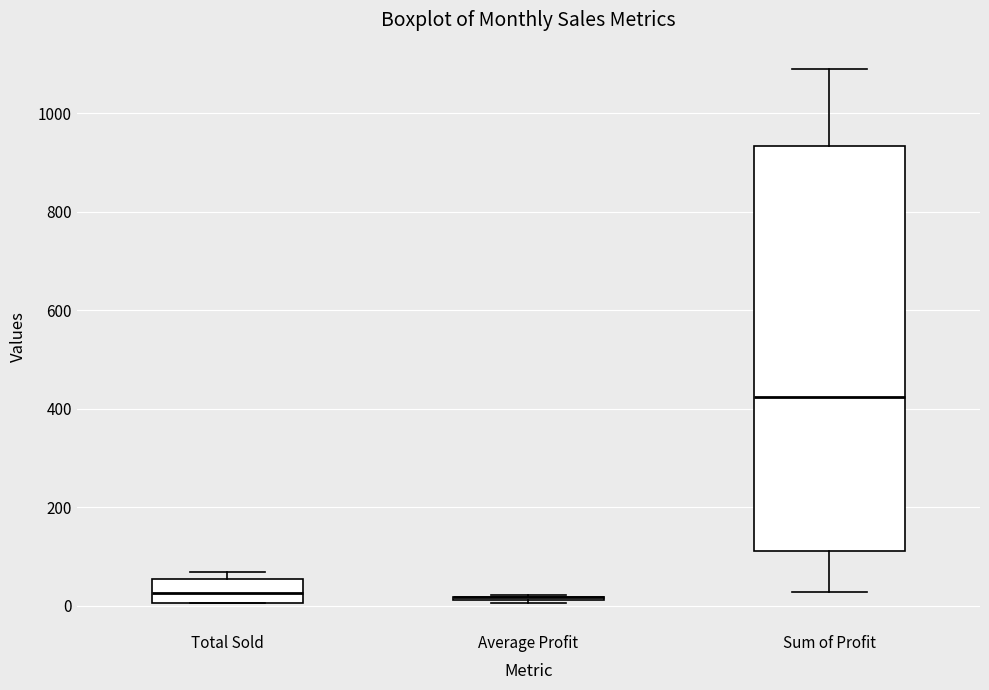

Where does the upper whisker of the box for Sum of Profit end on the y-axis? The values are not printed on the chart, so give them approximately, as read against the axis.

1080